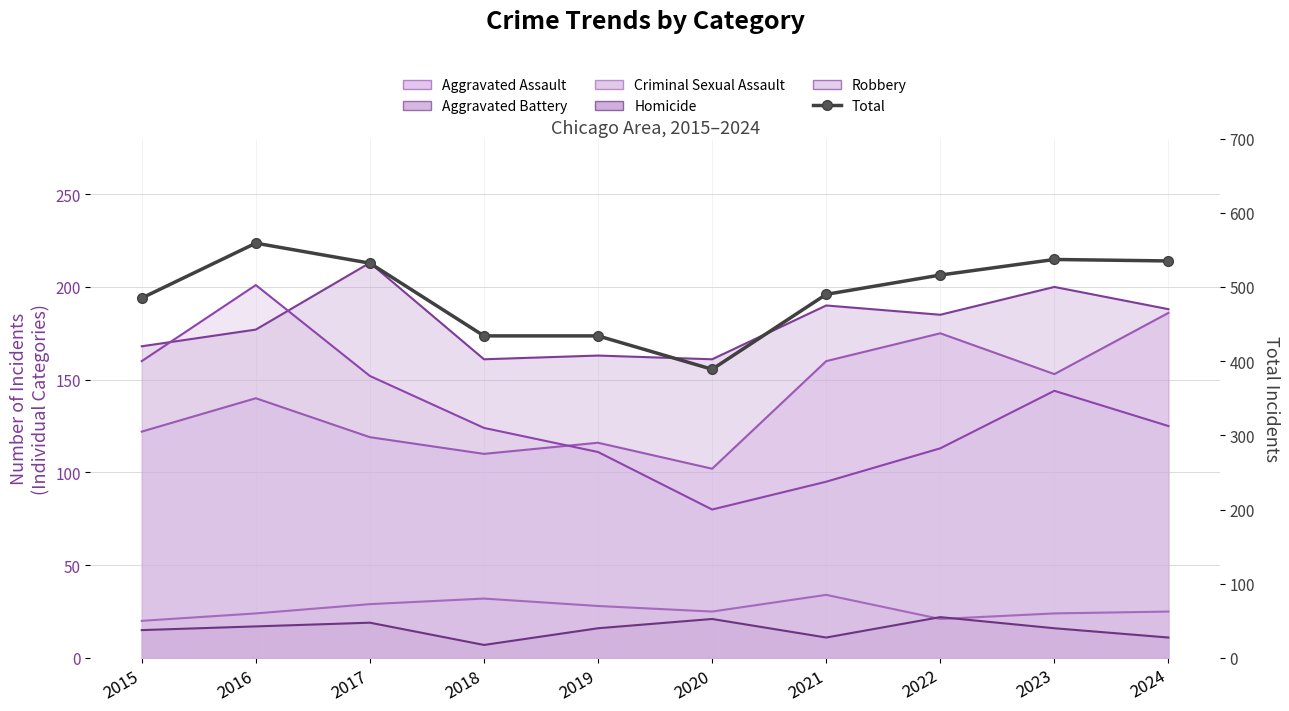

Which category has the highest value across all series?

2016